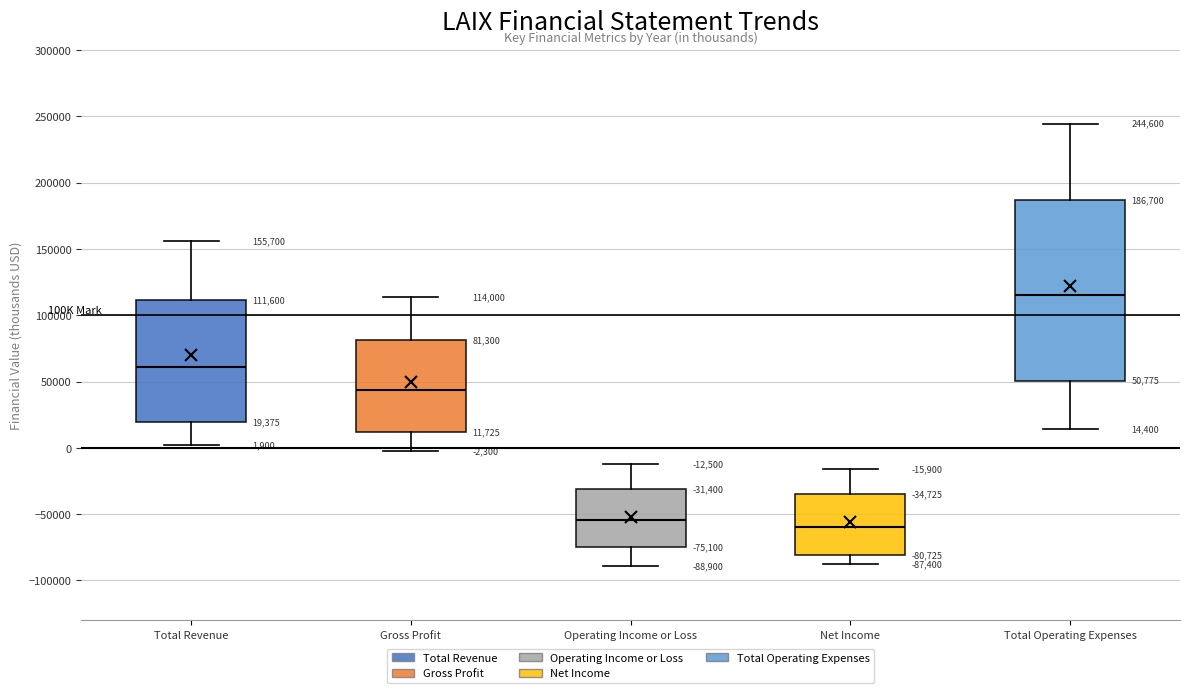

Comparing the boxes themselves (not the whiskers), which one is the tallest?

Total Operating Expenses